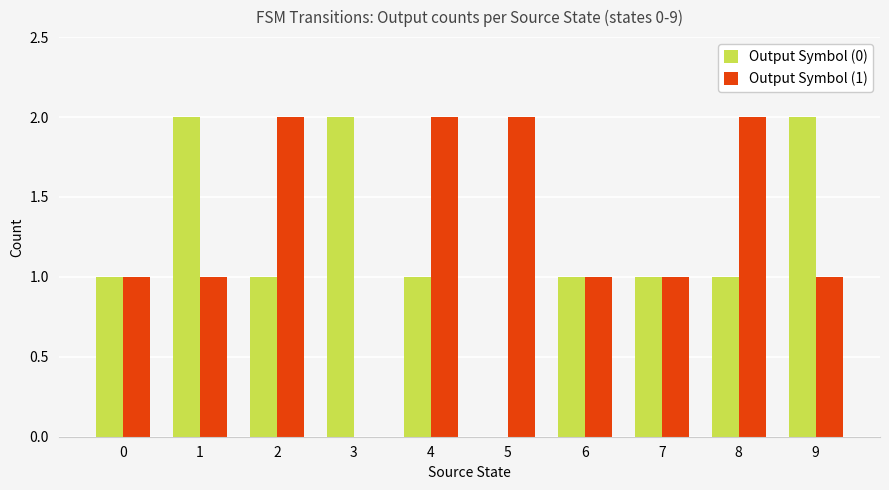

Is it true that Output Symbol (1) equals 1 at 7?

True